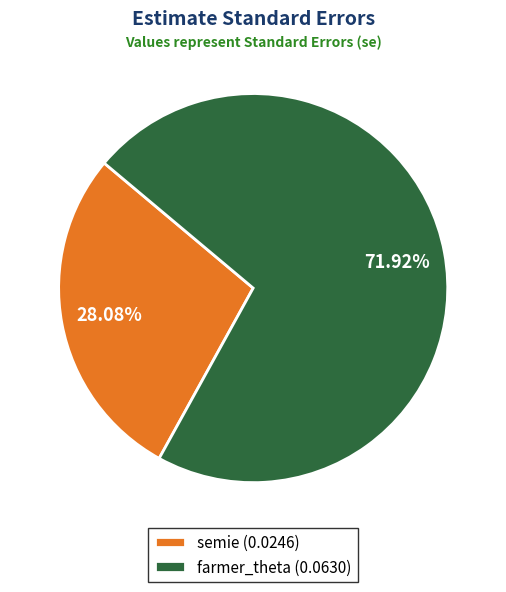

What percentage is the semie slice, to the nearest percent?

28%